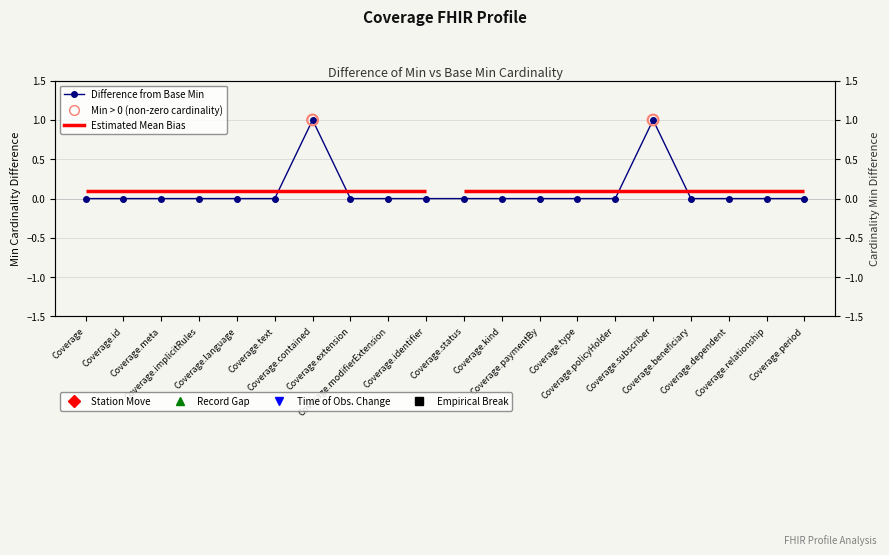

Which has a higher value, Coverage.type or Coverage.kind?

Coverage.type